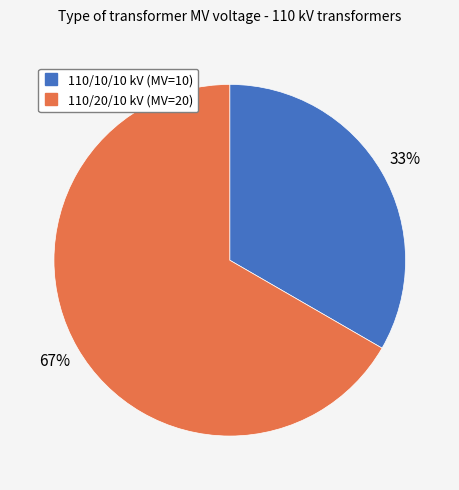

How many slices are in this pie chart?

2